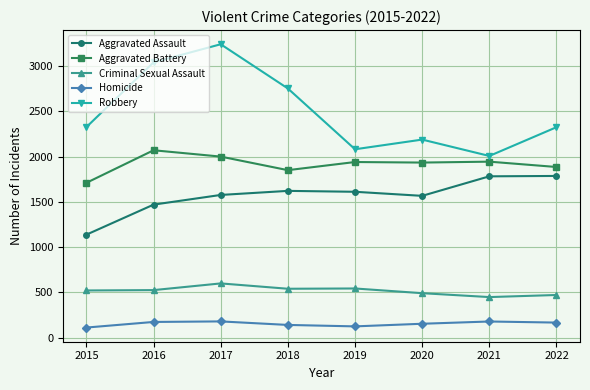

Rank the series at 2022 from lowest to highest value.

Homicide, Criminal Sexual Assault, Aggravated Assault, Aggravated Battery, Robbery